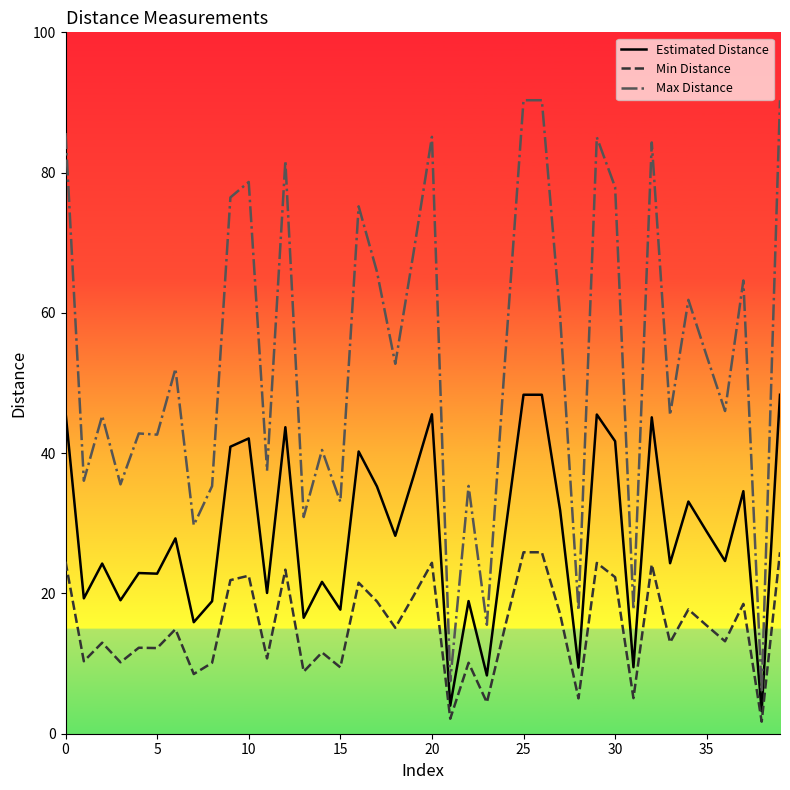

What is the difference between the maximum and minimum values in the Max Distance series?

84.3